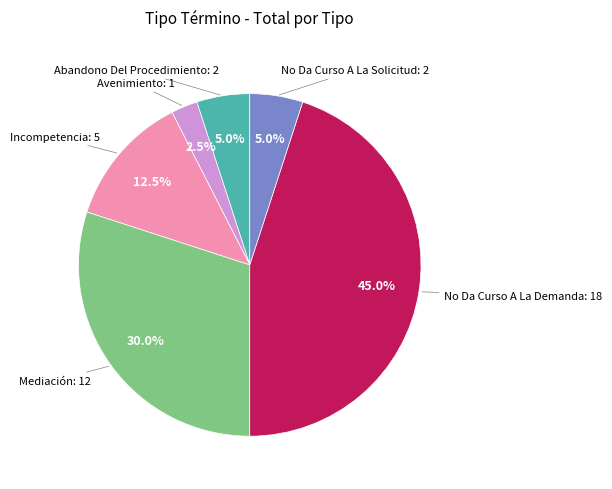

Does any single category account for the majority?

No